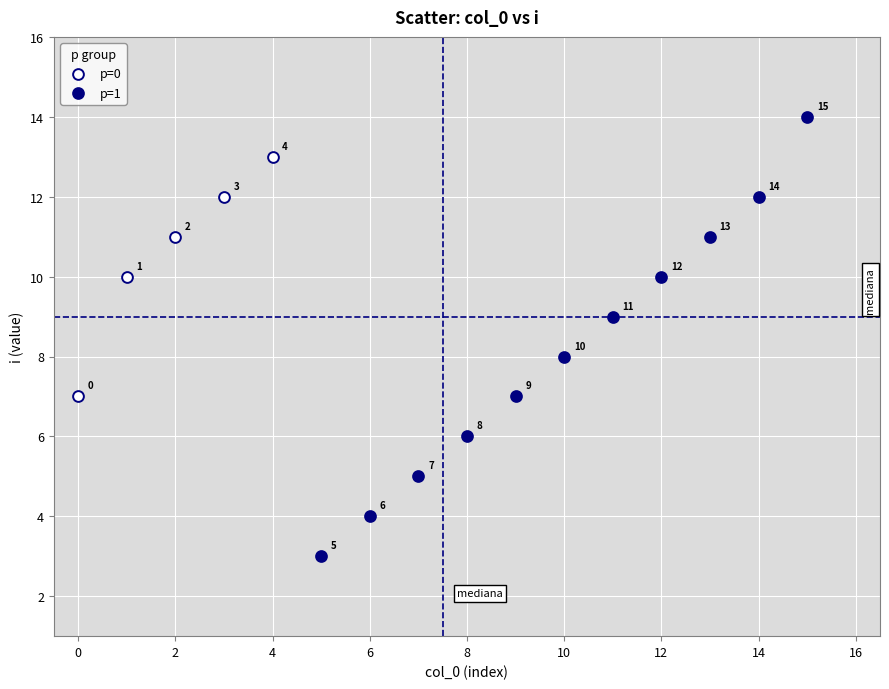

Which series contains the highest Y value?

p=1